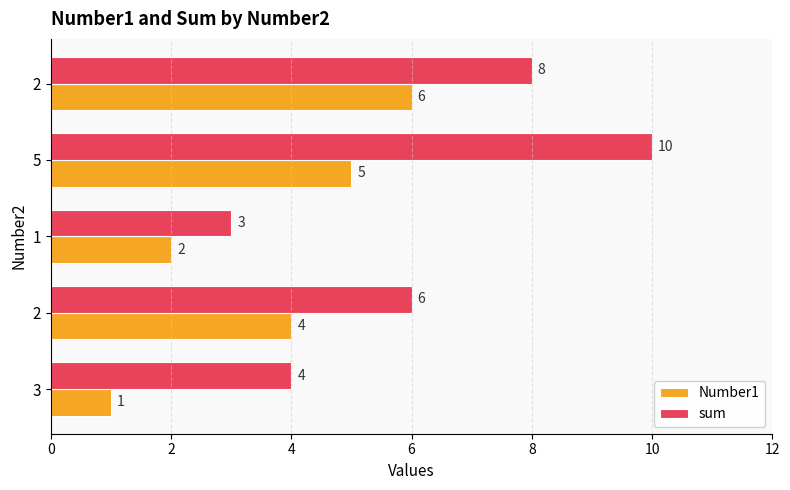

Which series has the largest total across all categories?

sum